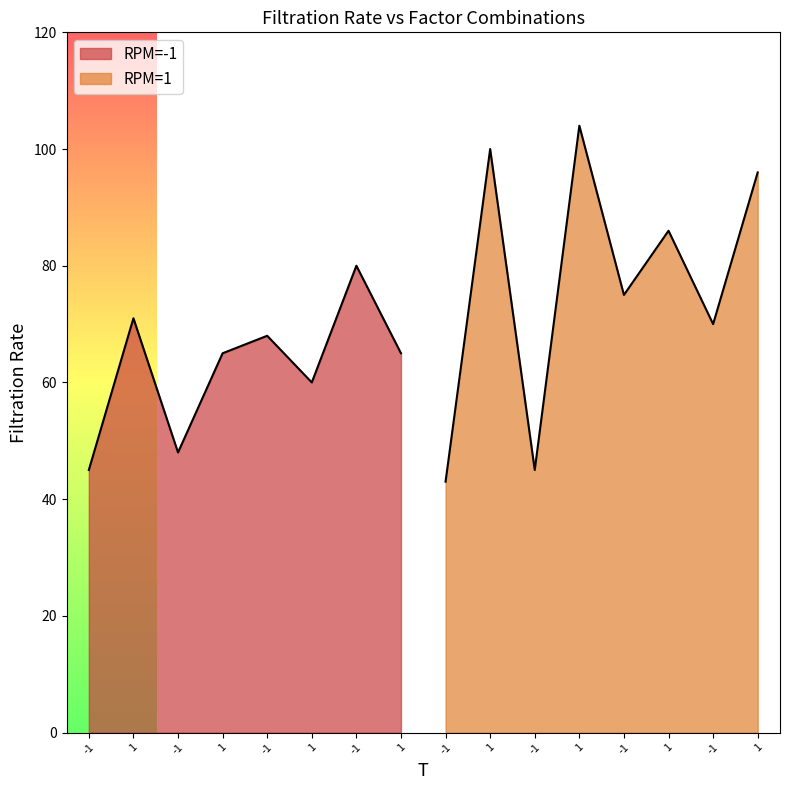

The RPM=1 series shows 86 at 1. True or false?

True